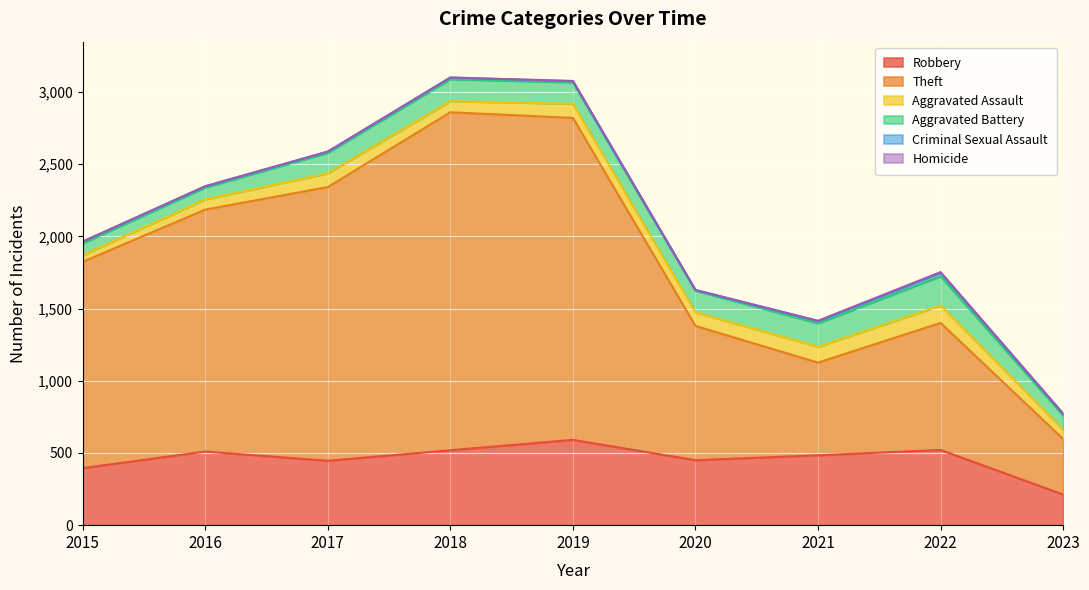

What is the difference between the second highest and second lowest values in the Homicide series?

3